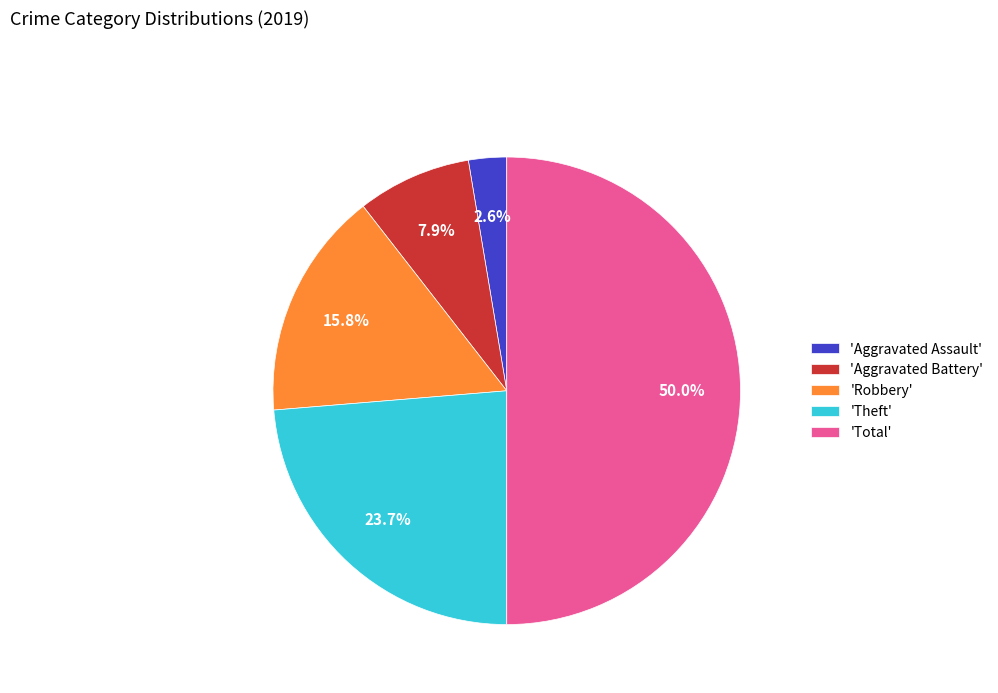

Is 'Aggravated Assault' the majority of the pie?

No